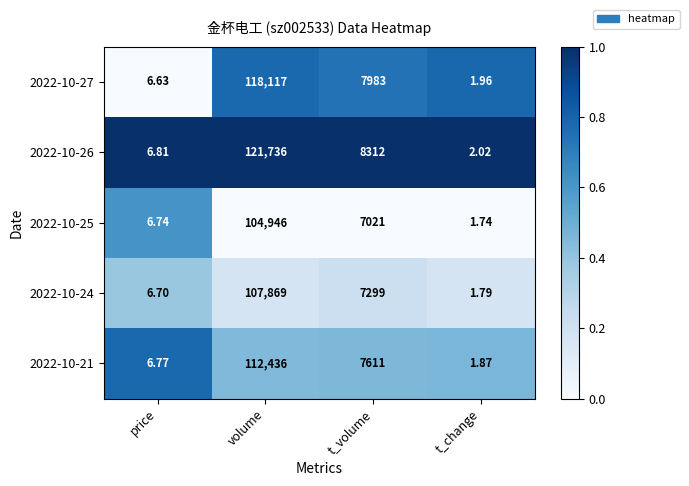

At which label does 2022-10-24 first exceed 7299?

volume